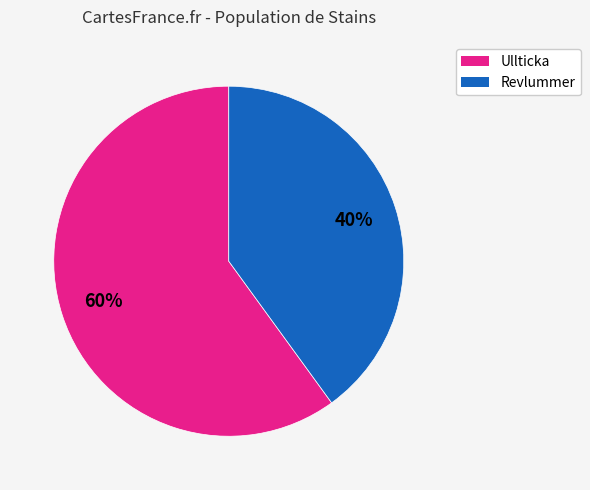

To the nearest percent, what is the average slice percentage?

50%